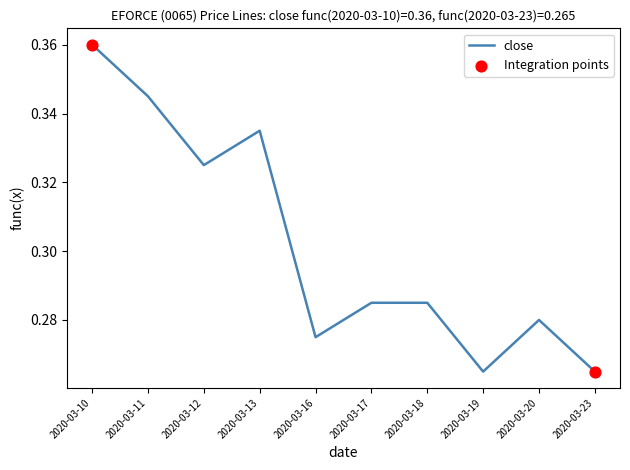

Which label corresponds to the largest value in the chart?

2020-03-10